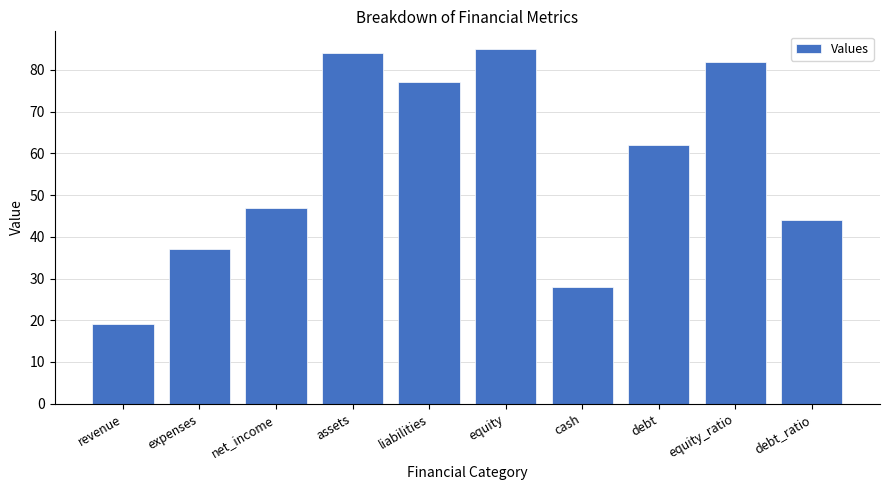

Between net_income and debt_ratio, which is larger?

net_income